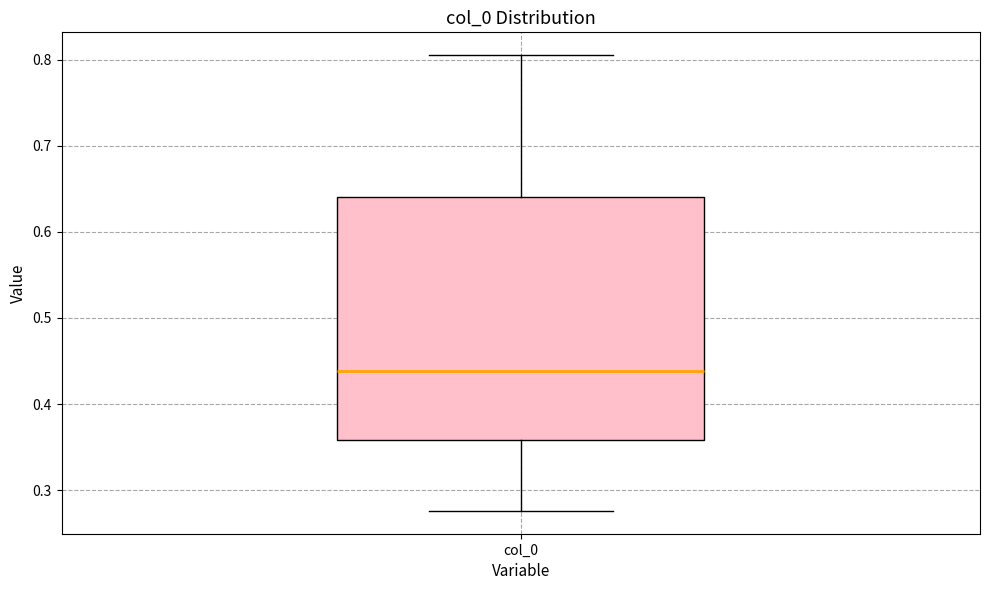

Transcribe this box plot: give where the median line is, the range the box spans, and where the two whiskers end, as read against the y-axis. The values are not printed on the chart, so give them approximately, as read against the axis.

median 0.44, box 0.36 to 0.64, whiskers 0.28 to 0.81